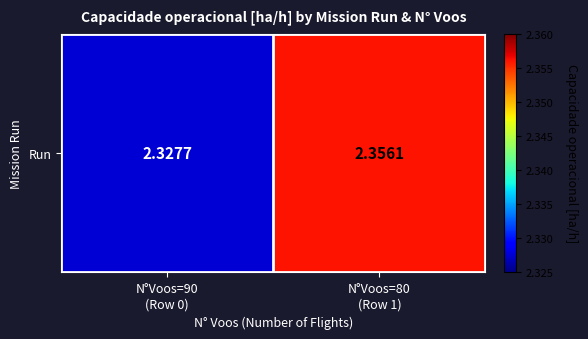

Rank the categories by value from lowest to highest.

N°Voos=90
(Row 0), N°Voos=80
(Row 1)